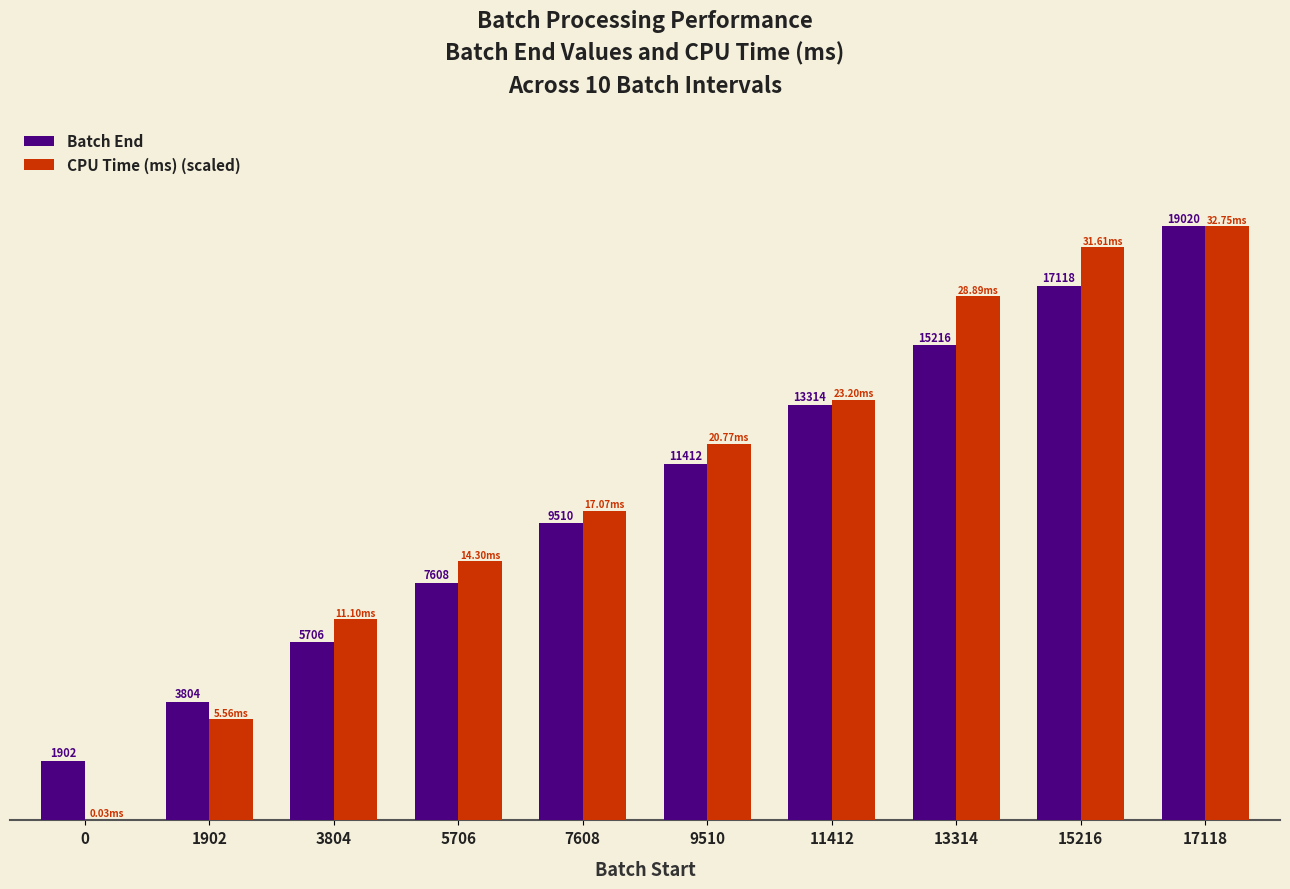

Is the value of CPU Time (ms) (scaled) at 15216 greater than the value of Batch End at 1902?

Yes